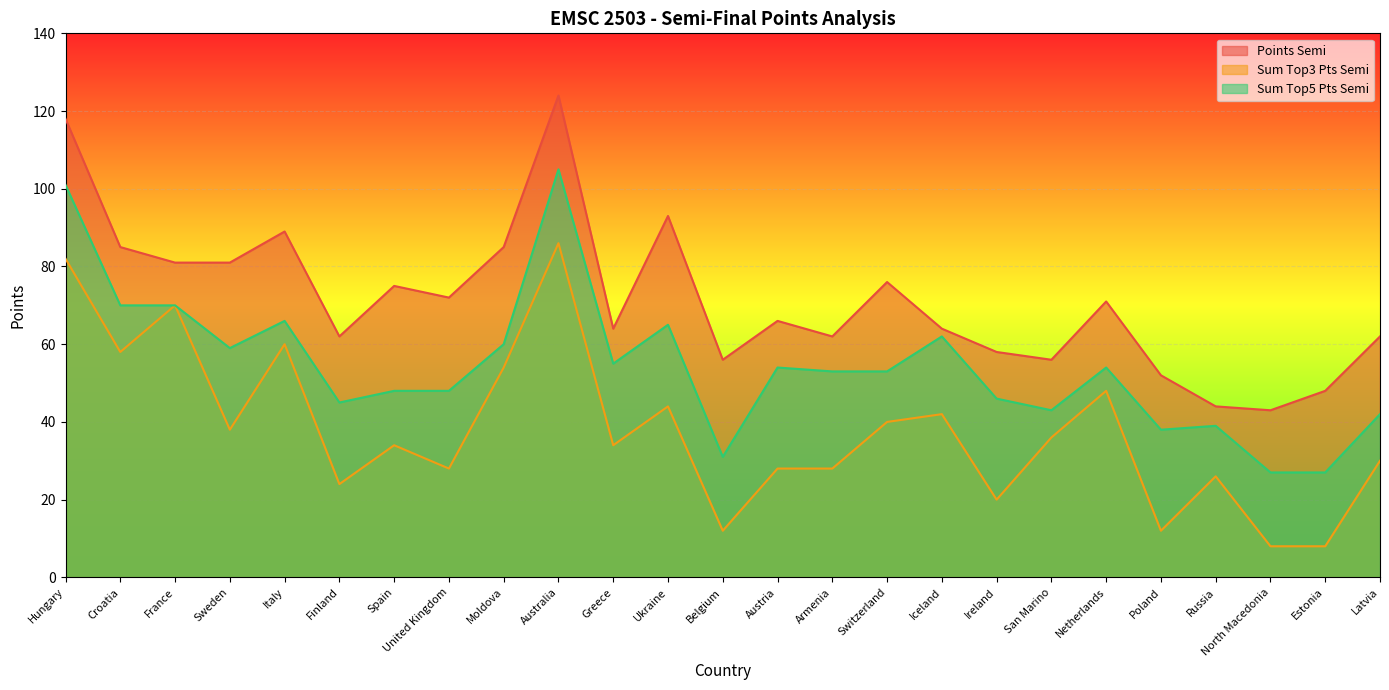

Where is Sum Top3 Pts Semi nearest to the value 47?

Netherlands